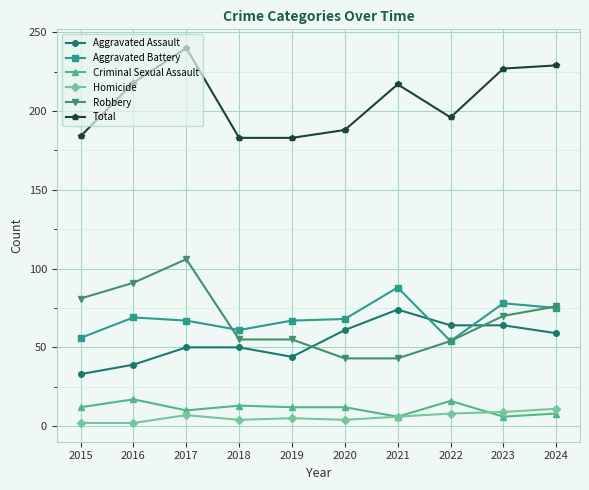

True or false: Criminal Sexual Assault has more than 1 points higher than both neighbors.

True